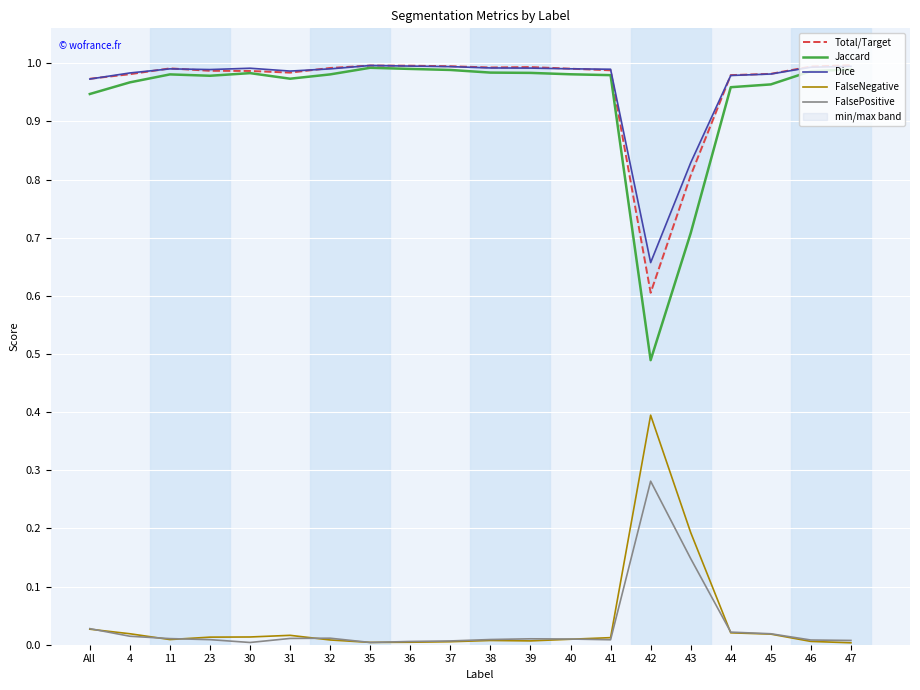

What is the sum of the Total/Target values at All and 41?

2.0